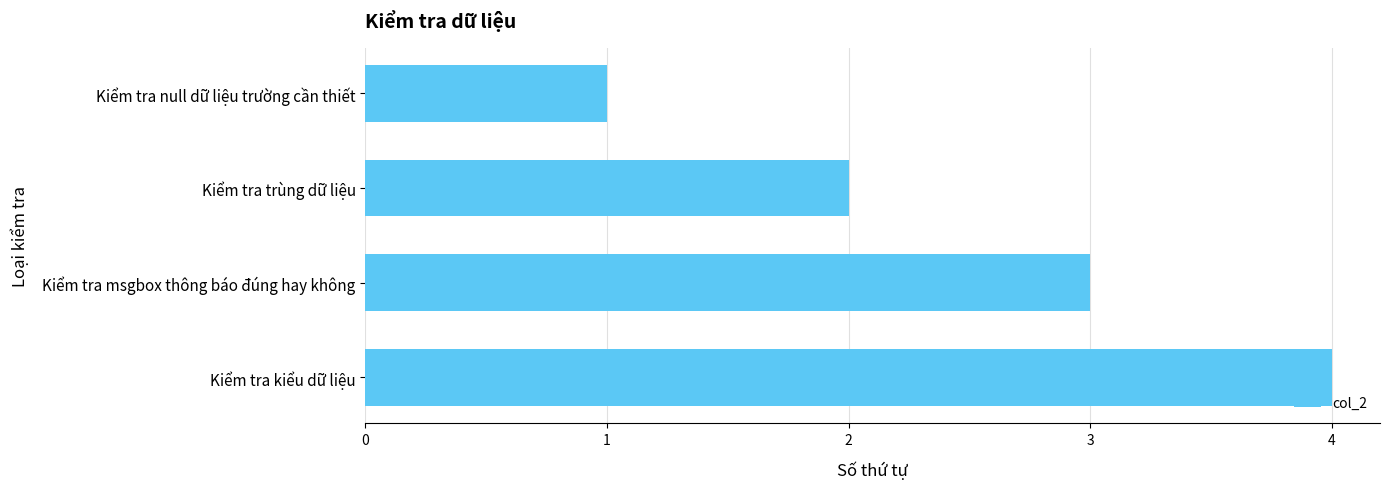

Where is the data nearest to the value 2?

Kiểm tra trùng dữ liệu